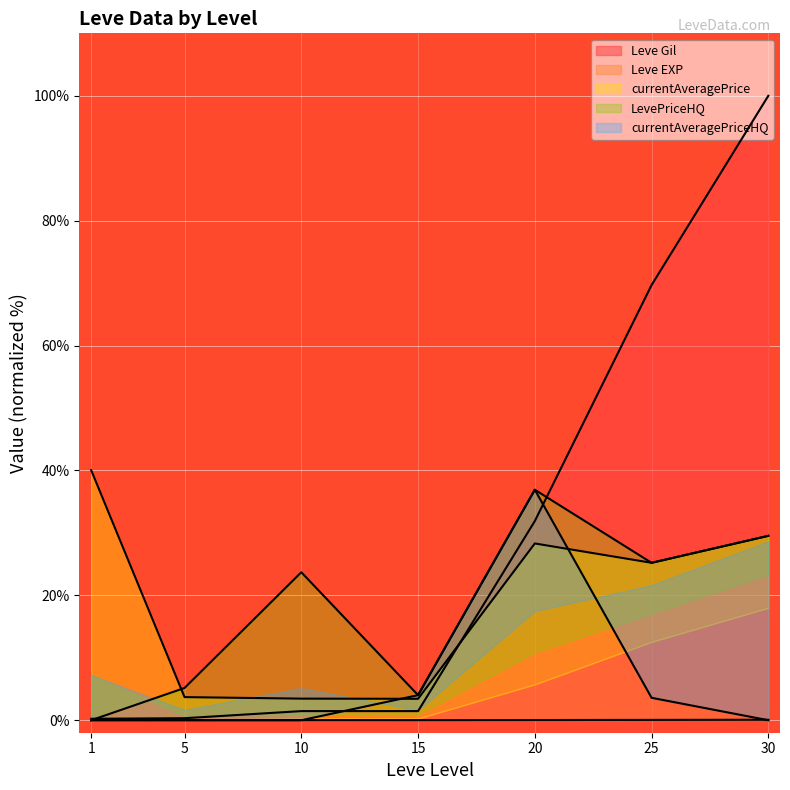

What is the total value across all series at 30?

159.1